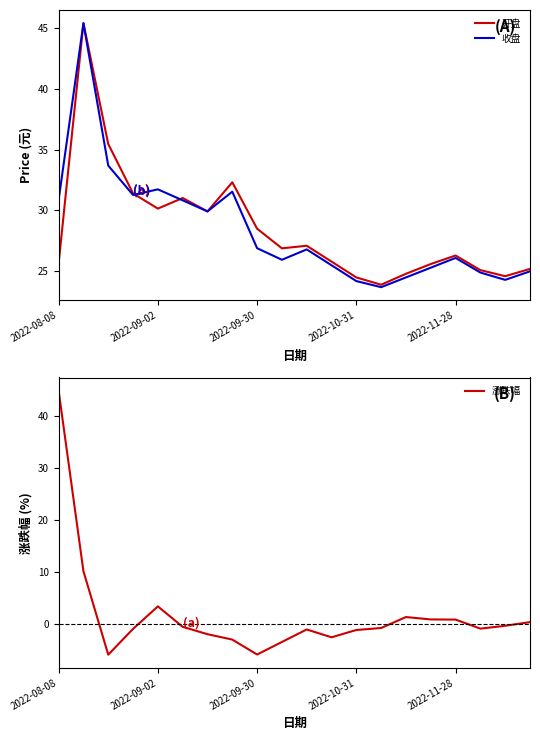

True or false: 收盘 and 涨跌幅 cross at least once.

True